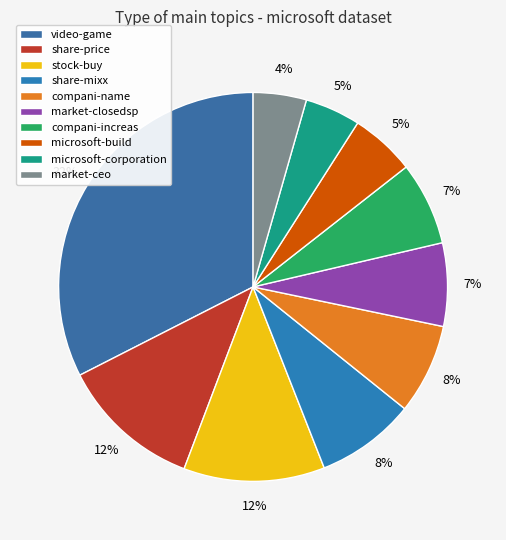

True or false: stock-buy accounts for 21% of the total.

False